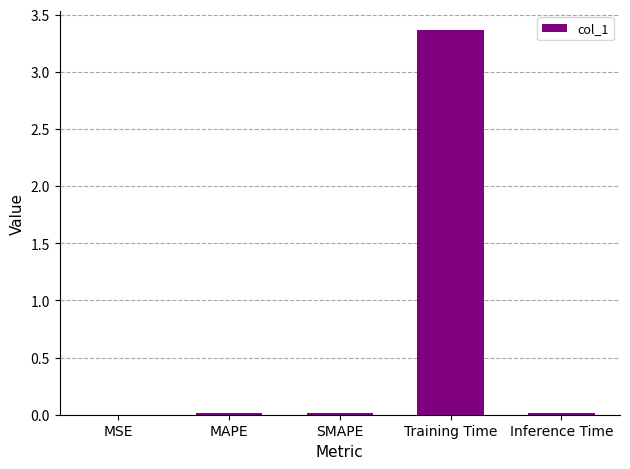

True or false: the data shows 0.0 at MSE.

True